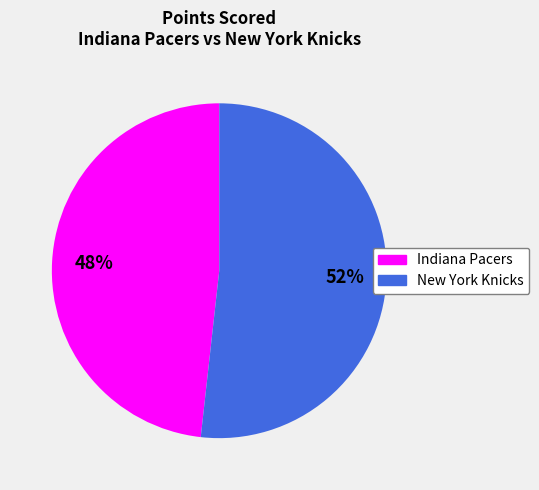

What is the smallest slice in the pie chart?

Indiana Pacers